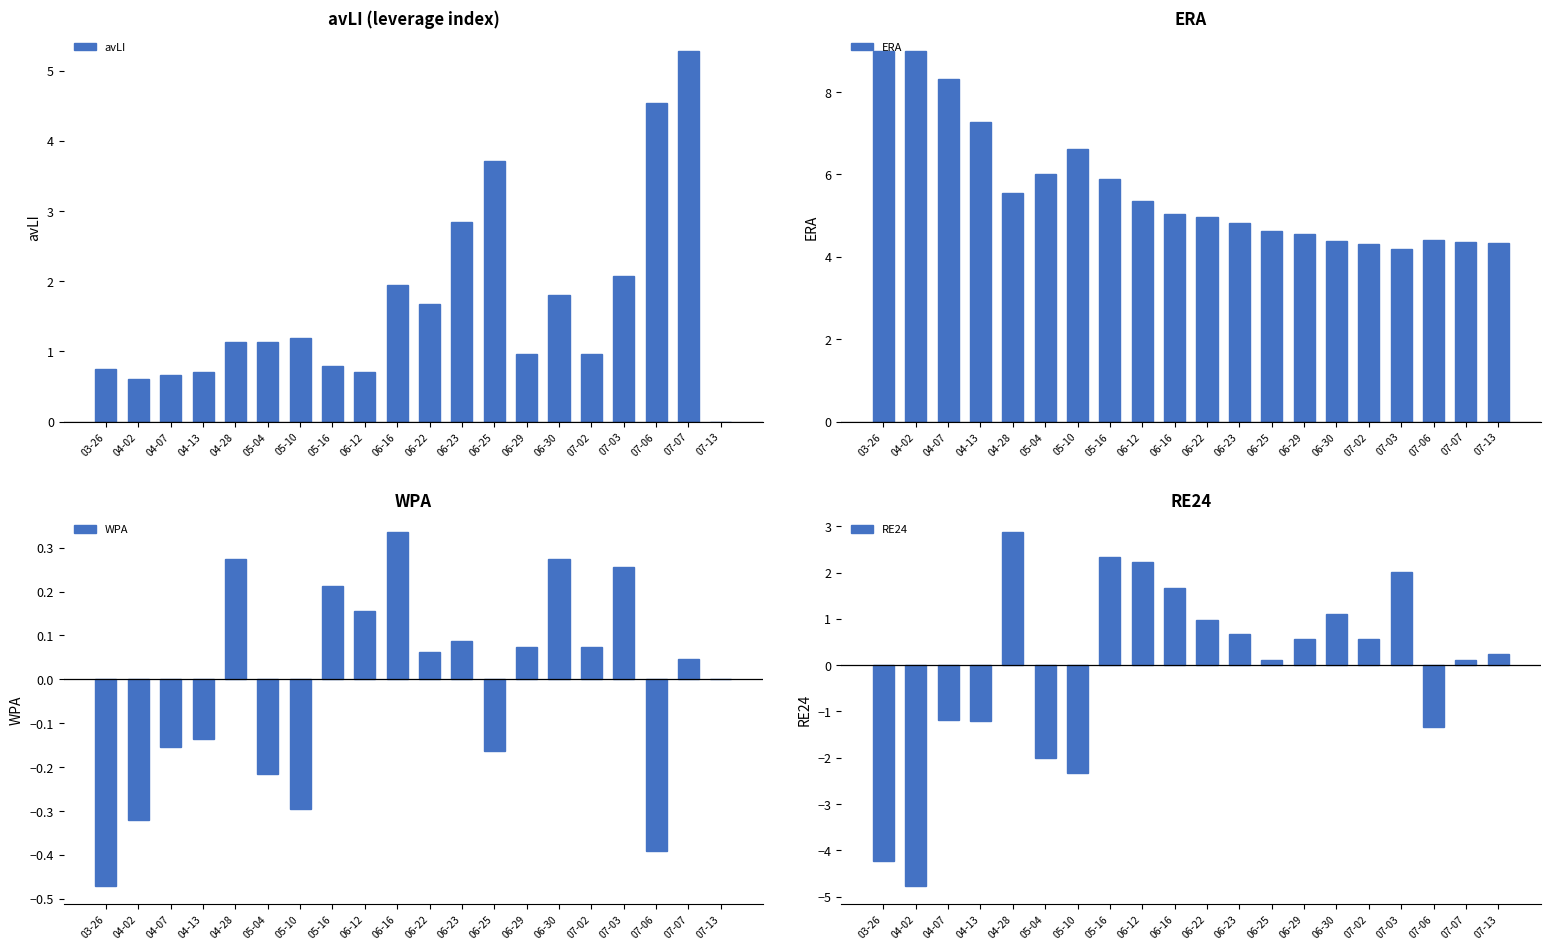

Where does the avLI series first go above 1?

04-28